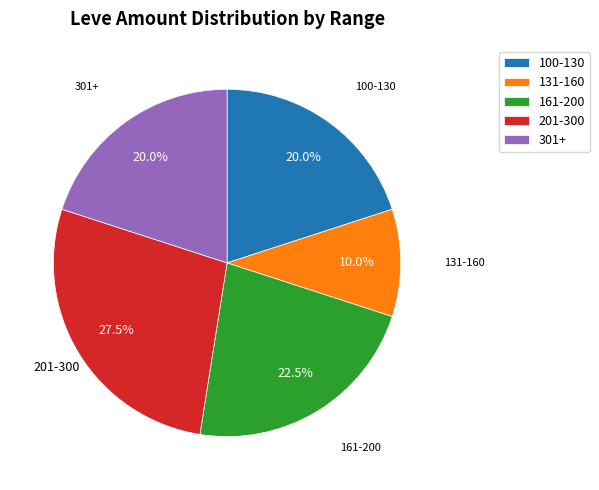

What is the smallest slice in the pie chart?

131-160